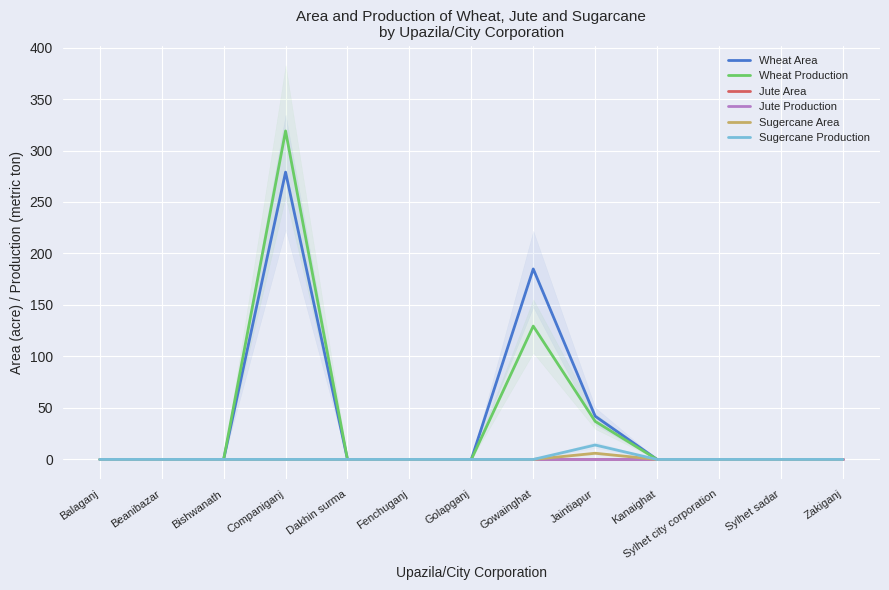

True or false: Wheat Area and Wheat Production cross at least once.

False